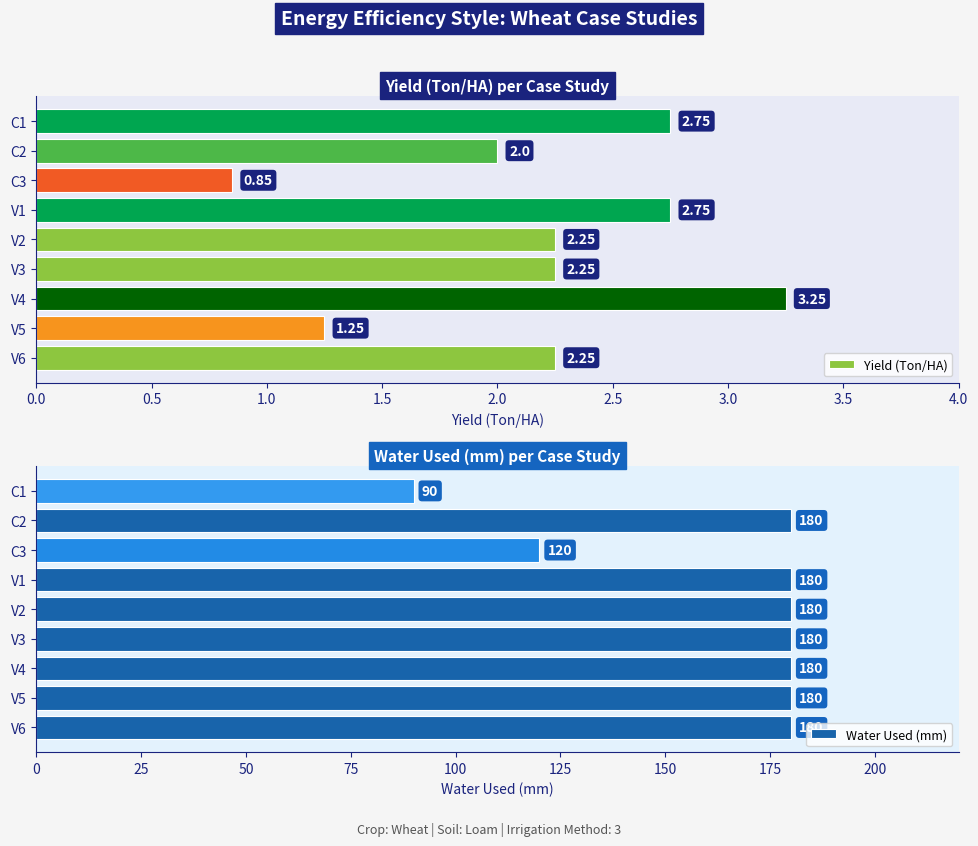

Does the chart contain any negative values?

No